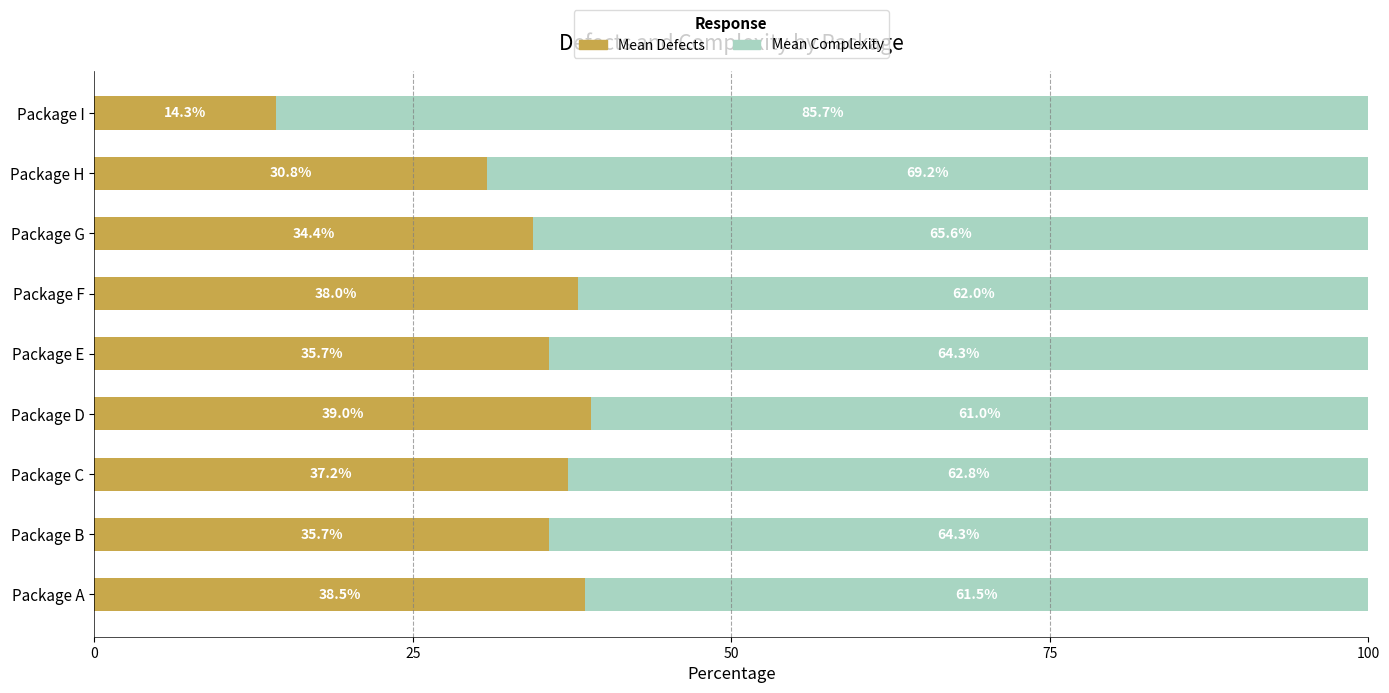

What is the total value across all series at Package B?

100.0